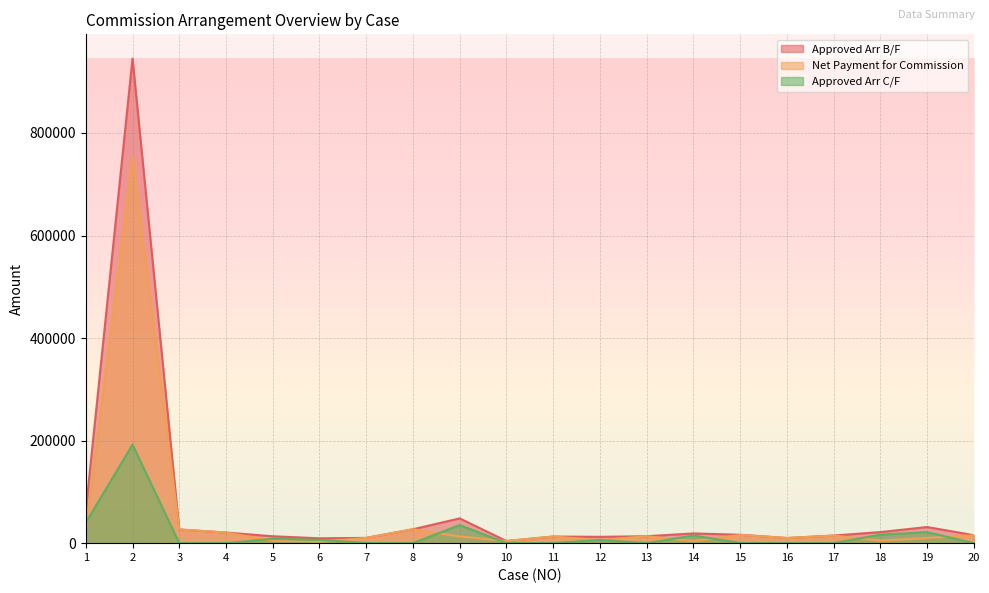

True or false: Approved Arr C/F has a value of 0.0 at 20.

True